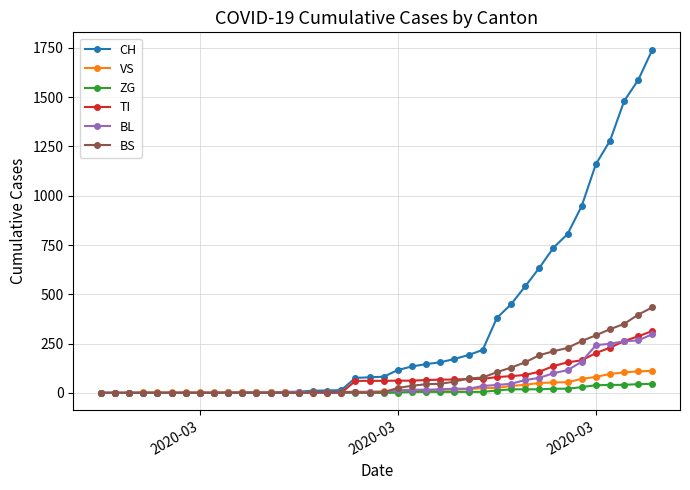

Which series has the largest total across all categories?

CH